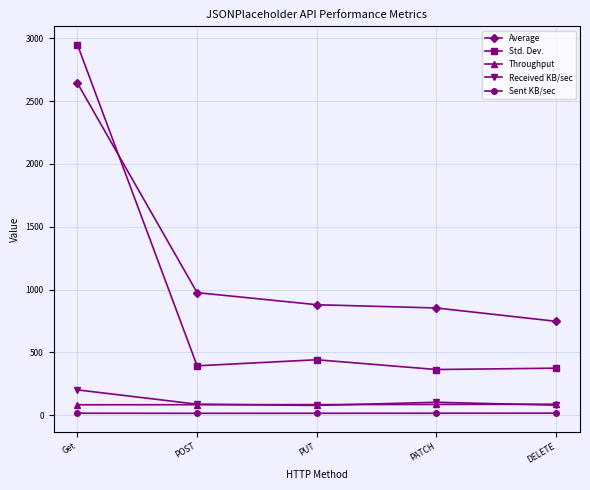

How many lines are shown in the chart?

5